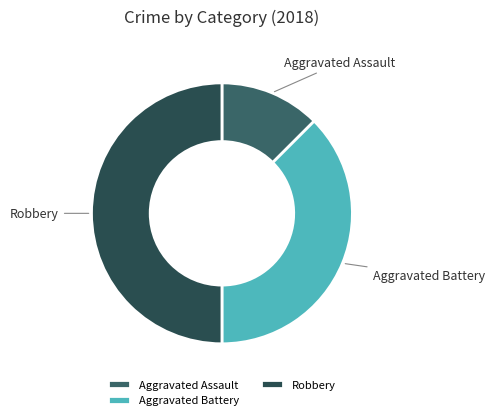

Combined, do Robbery and Aggravated Battery account for over 50%?

Yes